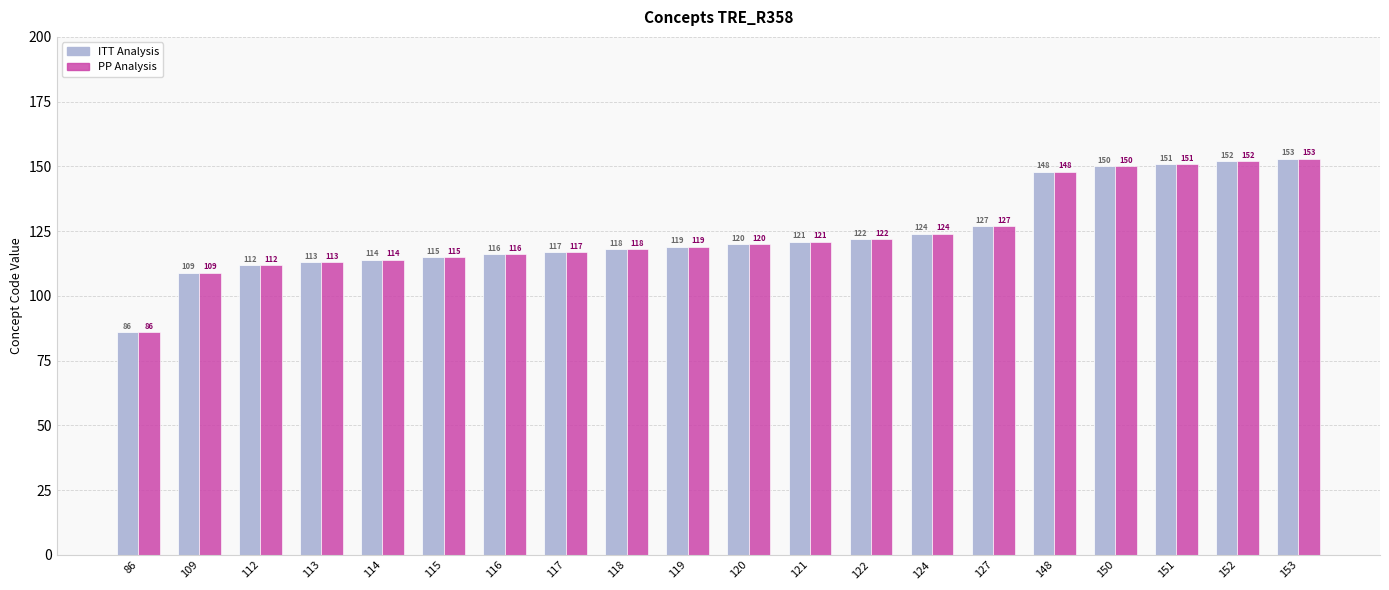

How many bars are there in total?

40